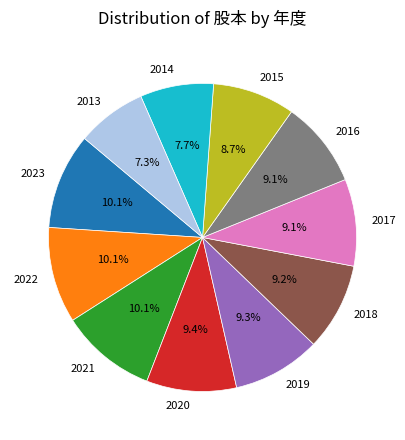

To the nearest percent, what is the difference between the largest and smallest slice percentages?

3%